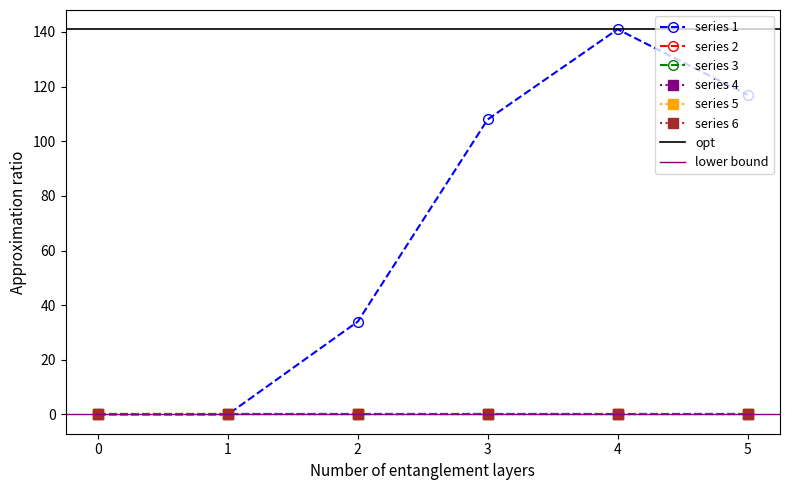

Reading right to left, extract all data points from this chart.

1: 5=117	4=141	3=108	2=34	1=0	0=0
2: 5=0	4=0	3=0	2=0	1=0	0=0
3: 5=0	4=0	3=0	2=0	1=0	0=0
4: 5=0	4=0	3=0	2=0	1=0	0=0
5: 5=0	4=0	3=0	2=0	1=0	0=0
6: 5=0	4=0	3=0	2=0	1=0	0=0